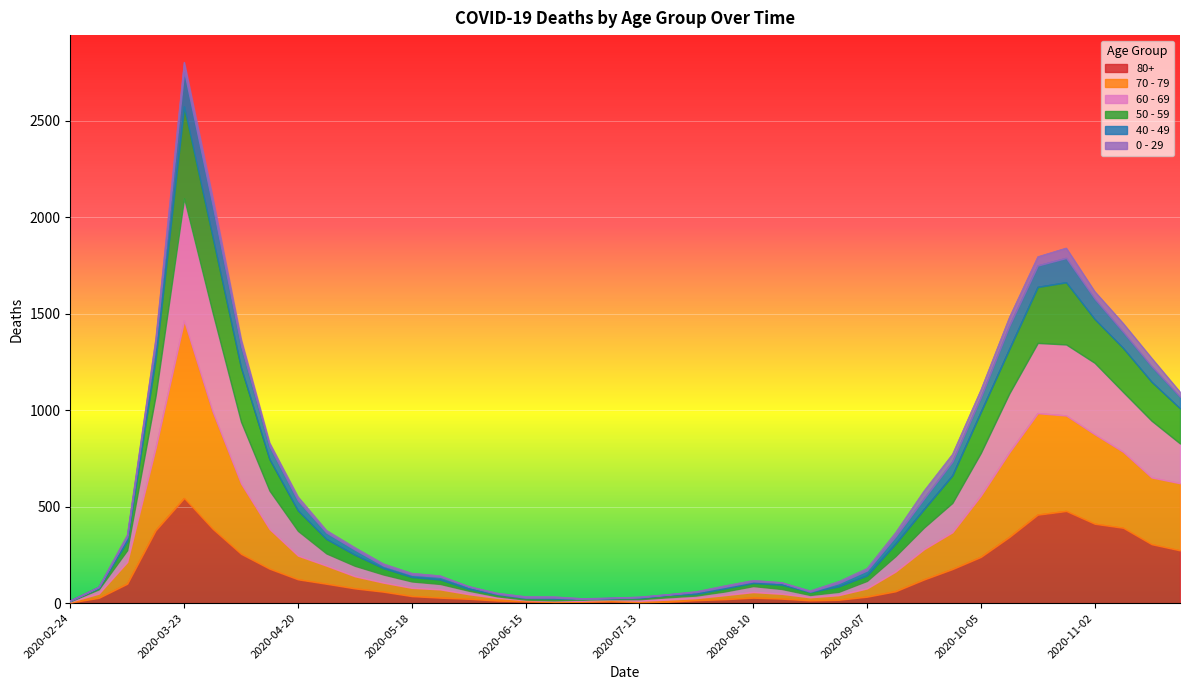

At which category is the sum across all series the highest?

2020-03-23